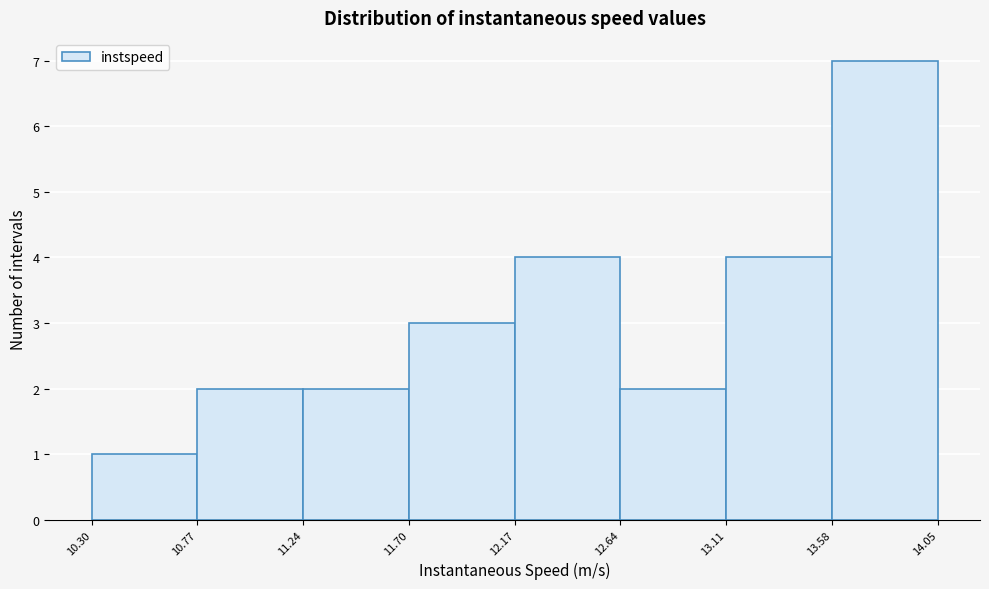

What is the height of the bar covering 10.77 to 11.24 on the x-axis? The values are not printed on the chart, so give them approximately, as read against the axis.

2